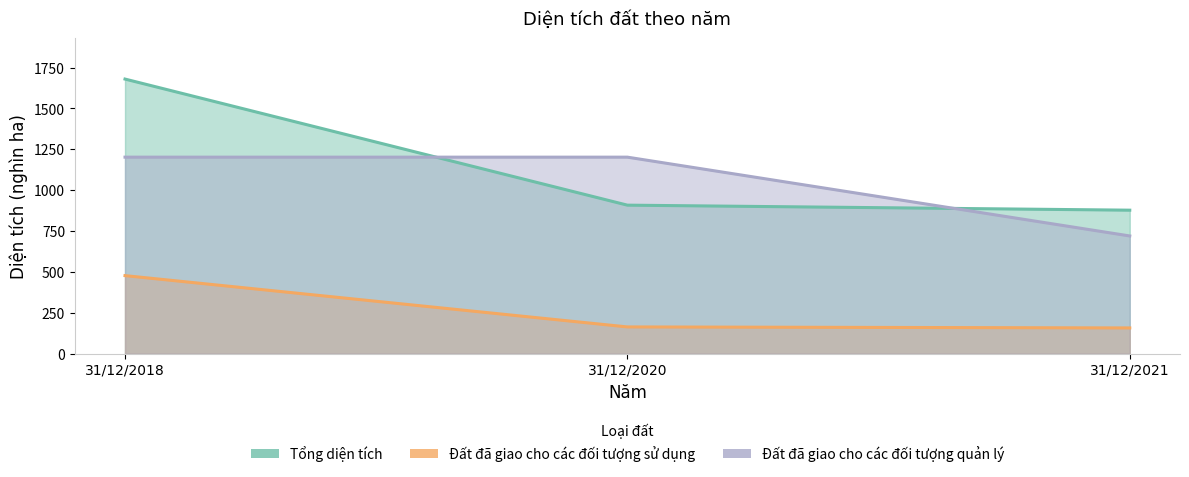

Is it true that Đất đã giao cho các đối tượng quản lý equals 1202.2 at 31/12/2020?

True